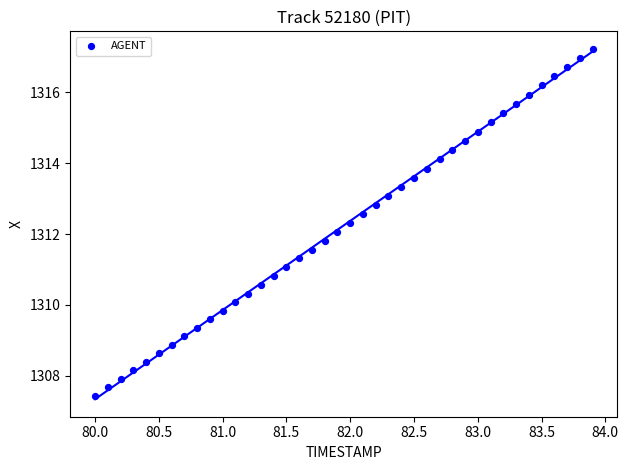

What is the range of Y values (max minus min)?

9.8